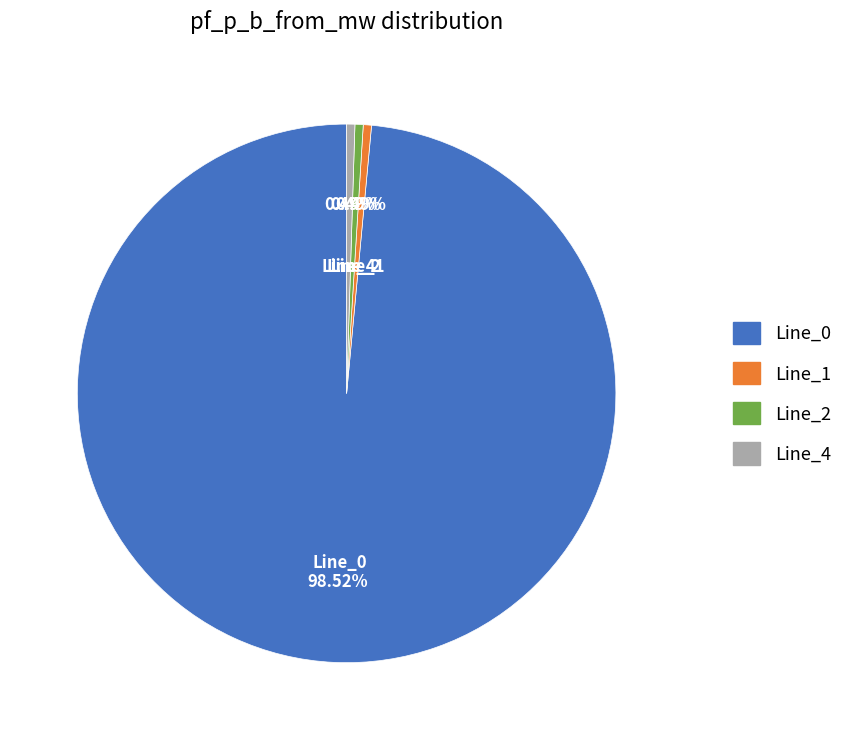

Combined, do Line_2 and Line_1 account for over 50%?

No